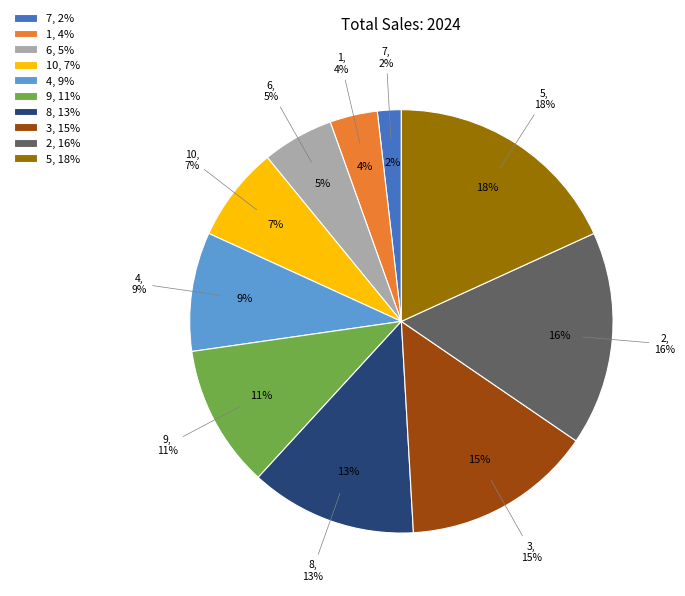

How many slices are in this pie chart?

10